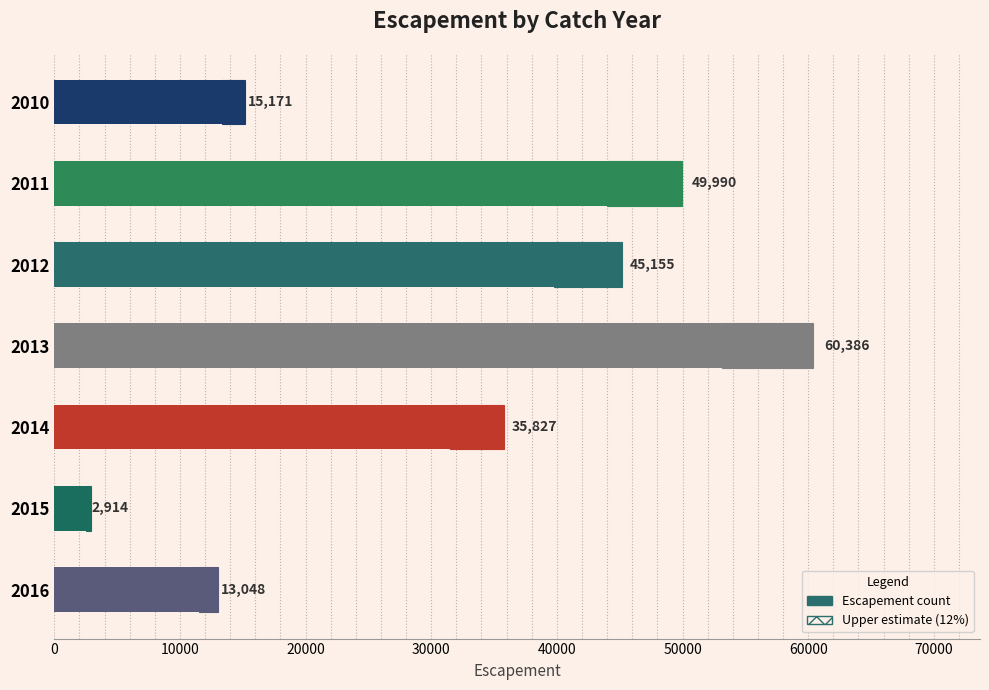

Reading right to left, transcribe all the data shown in this chart.

13048	2914	35827	60386	45155	49990	15171